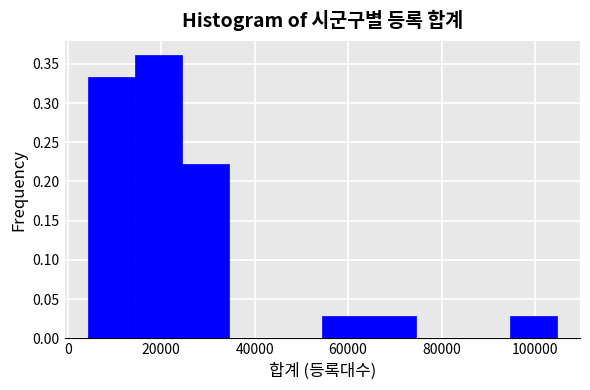

Which range on the x-axis has the tallest bar?

14000 to 24000